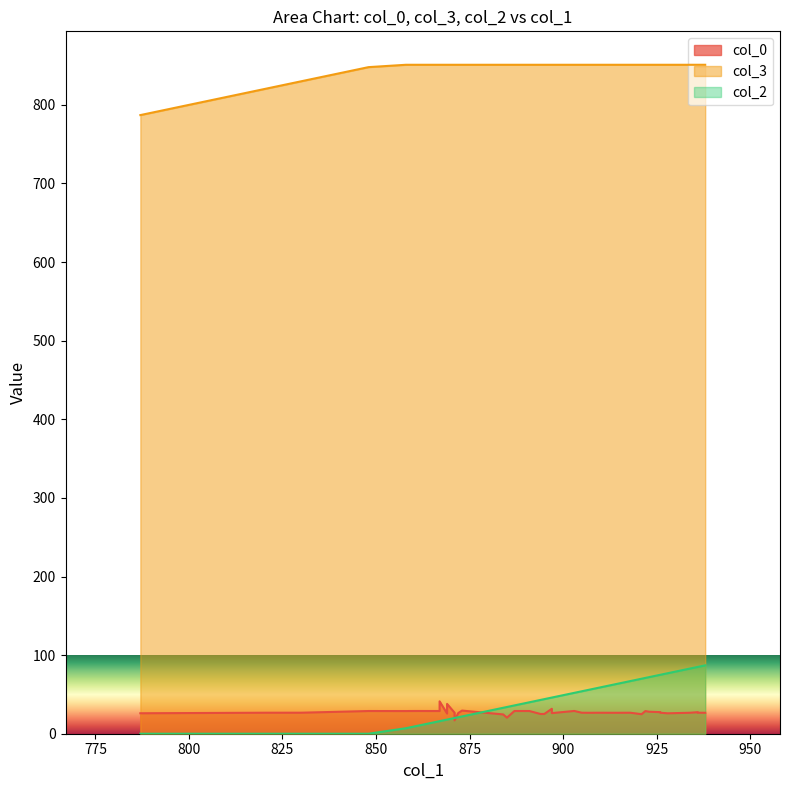

What is the difference between the second highest and minimum values in the col_2 series?

85.0